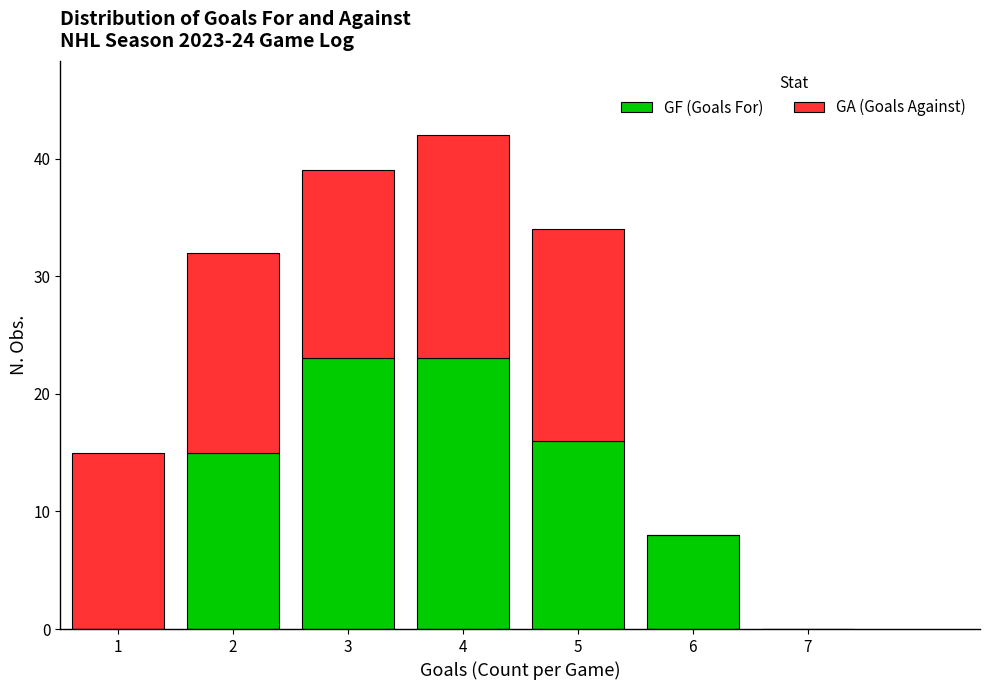

What is the total height of the stacked bar covering 1.5 to 2.5 on the x-axis? The values are not printed on the chart, so give them approximately, as read against the axis.

32